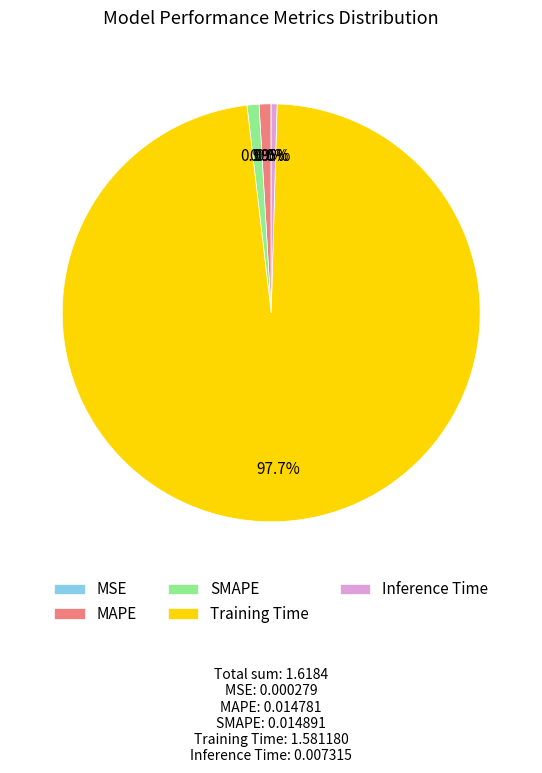

How much of the chart is everything except Training Time?

2.3%